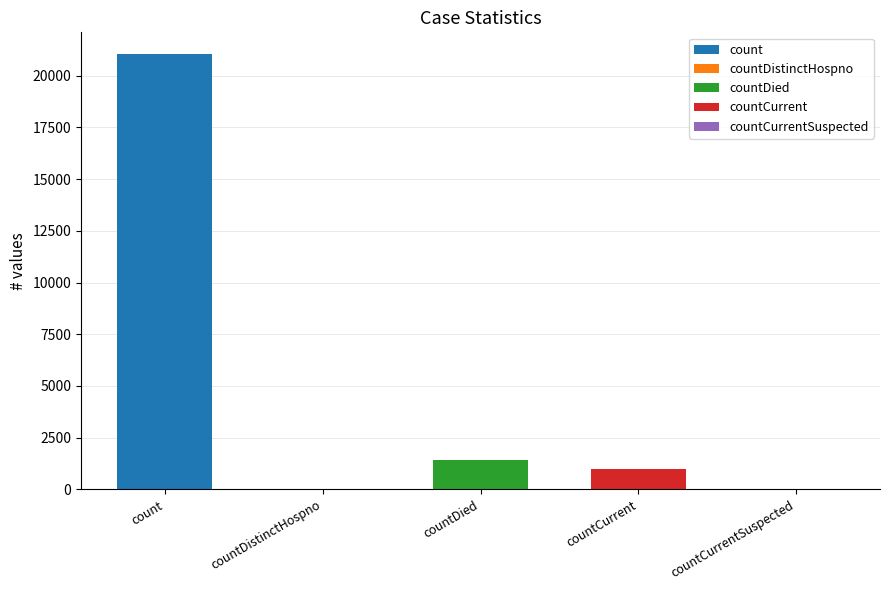

What is the sum of the values at countDistinctHospno and countDied?

1405